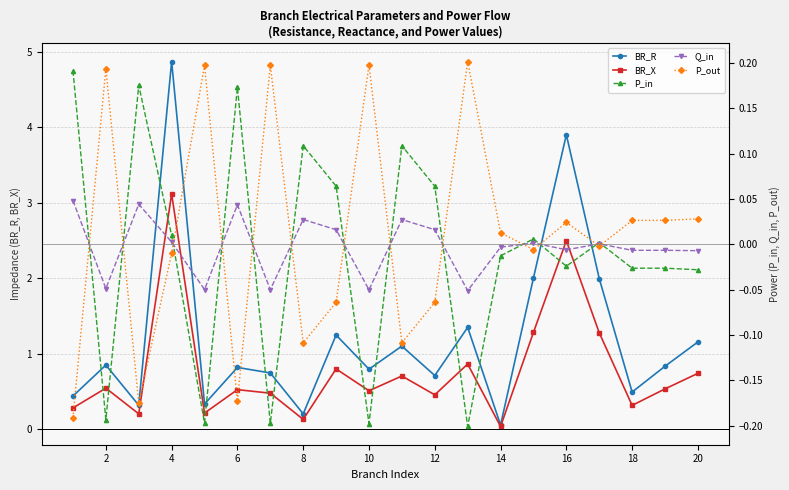

At how many categories does at least one series exceed 2?

3